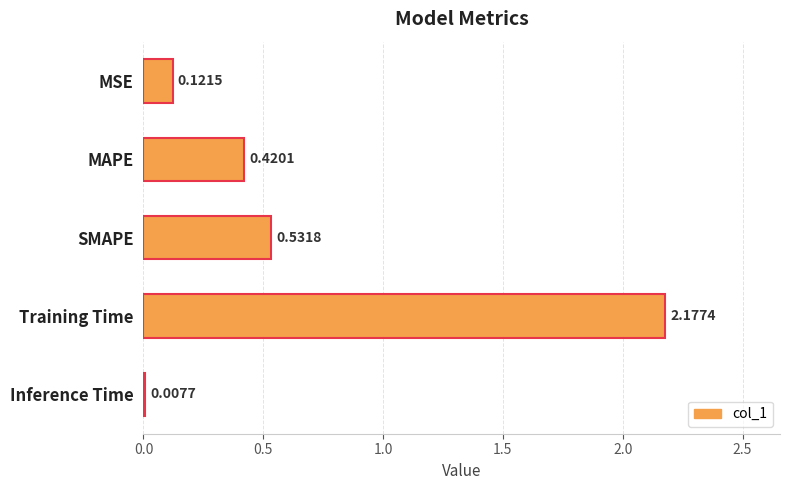

What is the sum of the values at MAPE and Training Time?

2.6